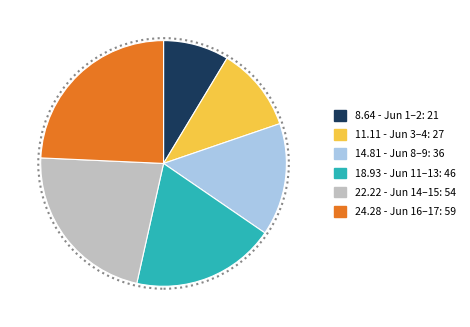

Is there a majority slice in this chart?

No